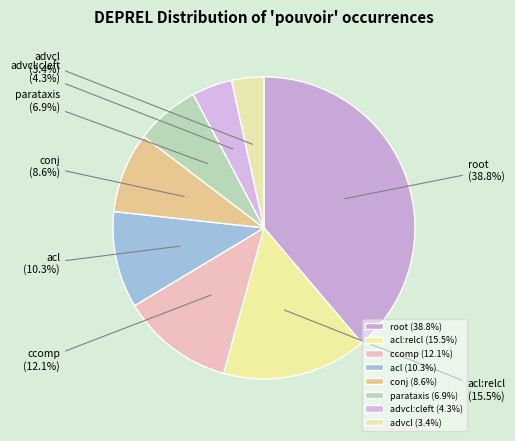

How many slices are in this pie chart?

8